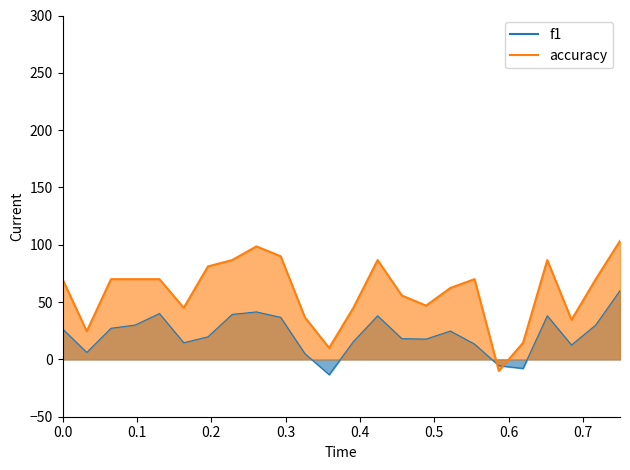

What are all the series names shown in the legend?

f1, accuracy